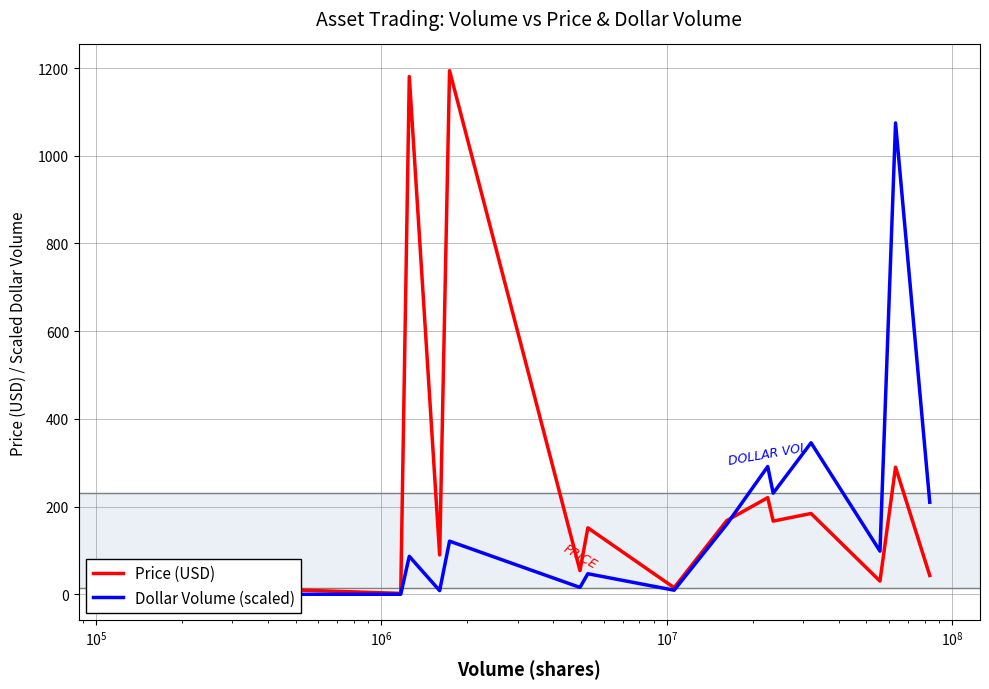

How many distinct data groups are displayed?

2